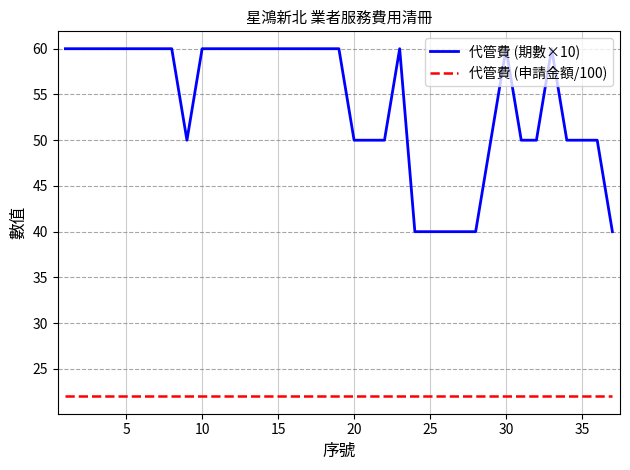

Rank the series by their maximum value, from highest to lowest.

代管費 (期數×10), 代管費 (申請金額/100)